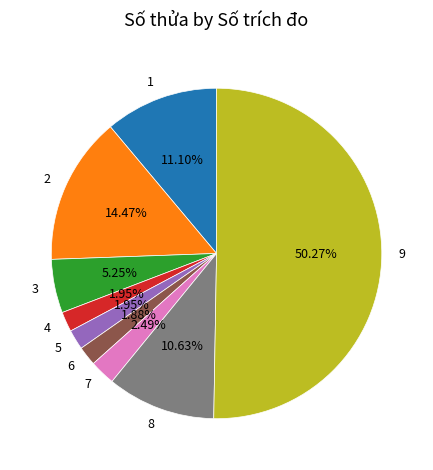

Between 2 and 9, which is larger?

9